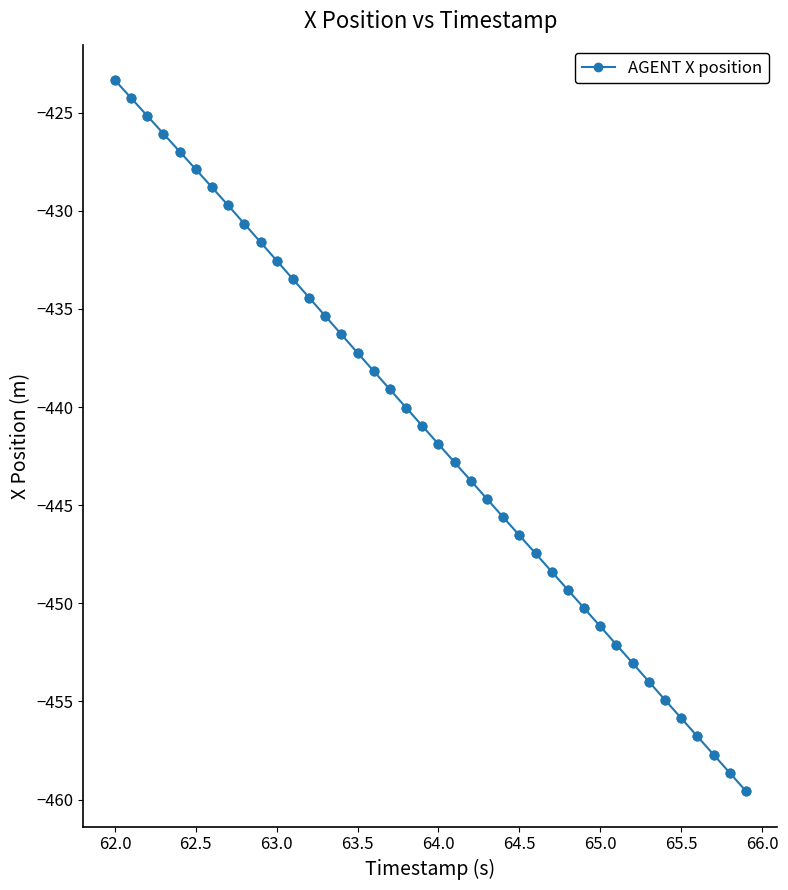

What is the difference between the maximum and minimum values?

36.2